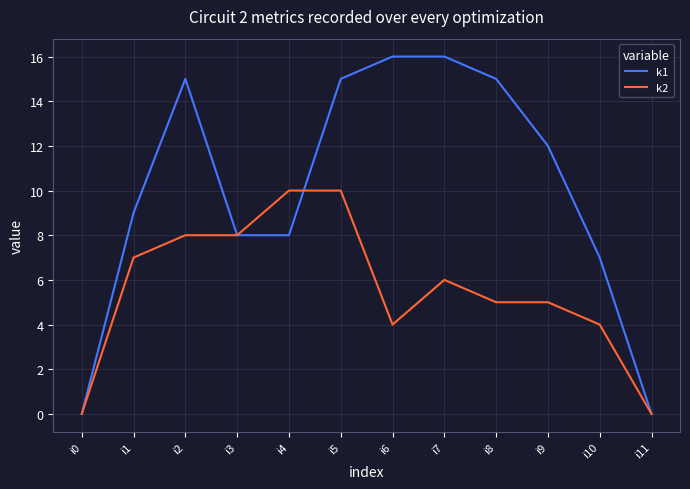

What is the average value of the k2 series?

6